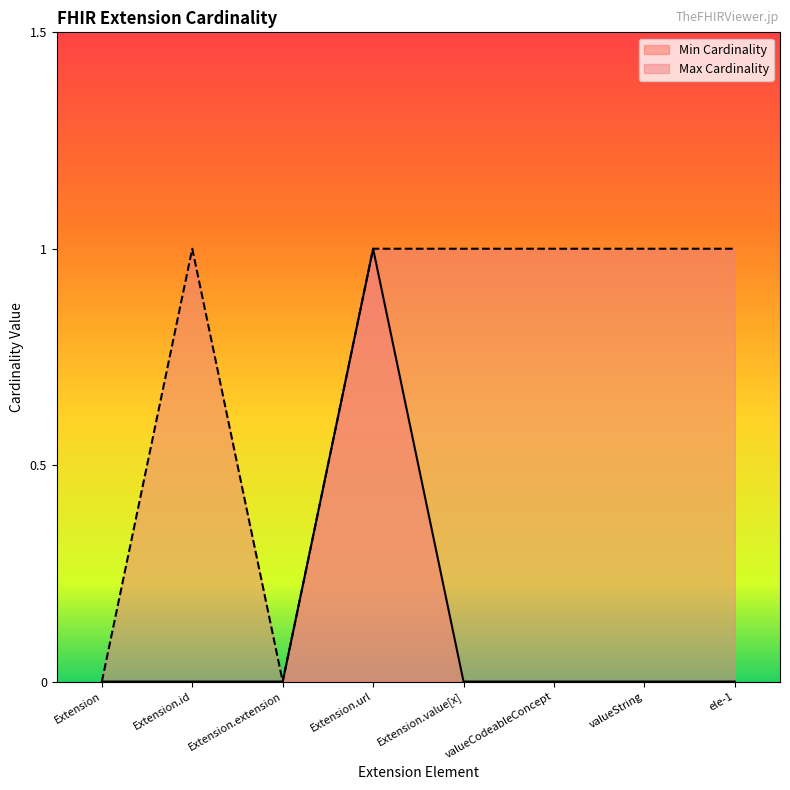

True or false: Max Cardinality and Min Cardinality cross at least once.

False